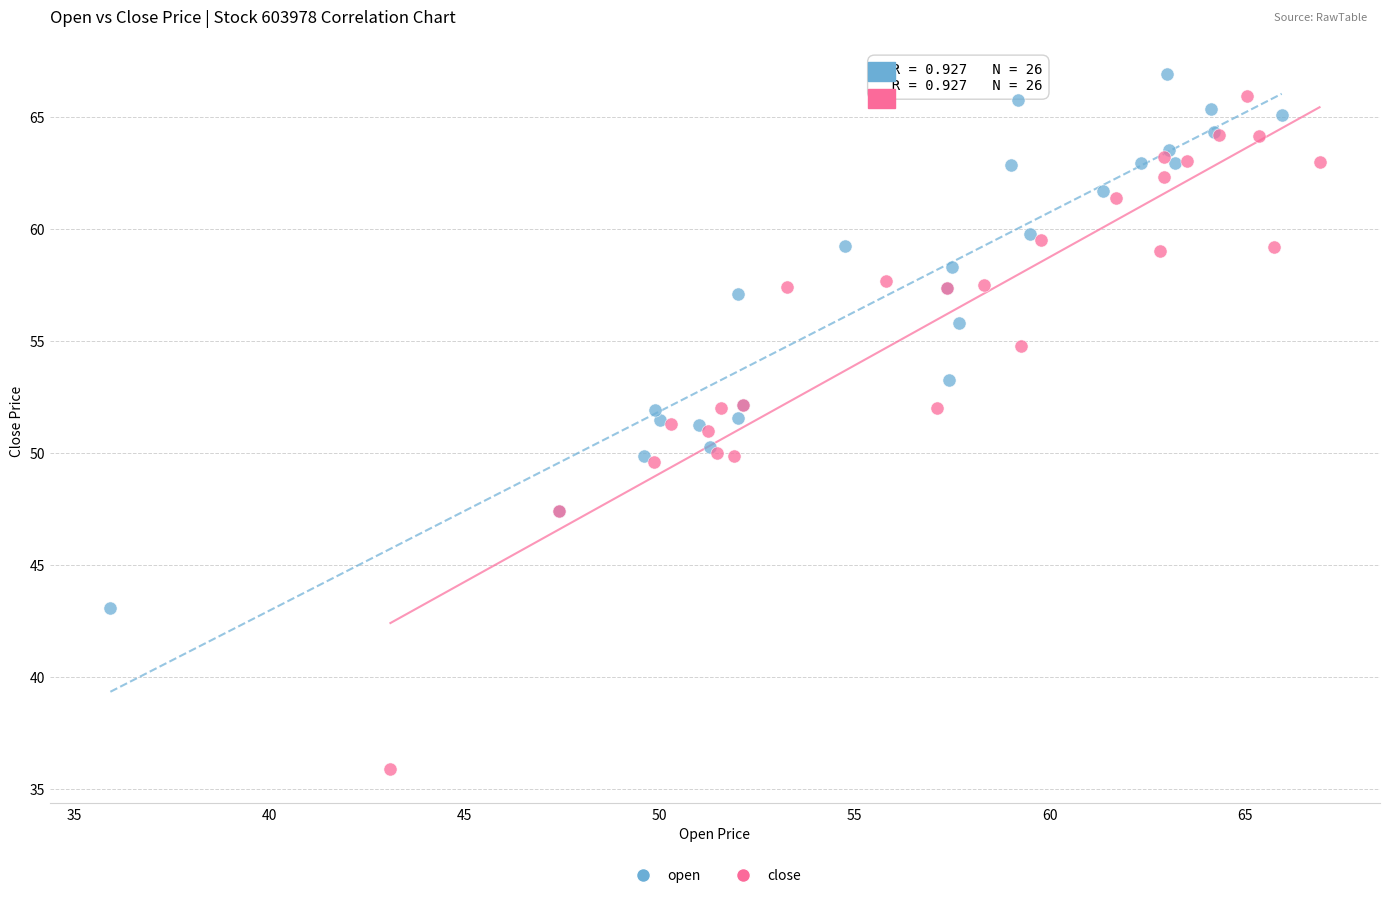

Which series reaches the minimum Y coordinate?

close